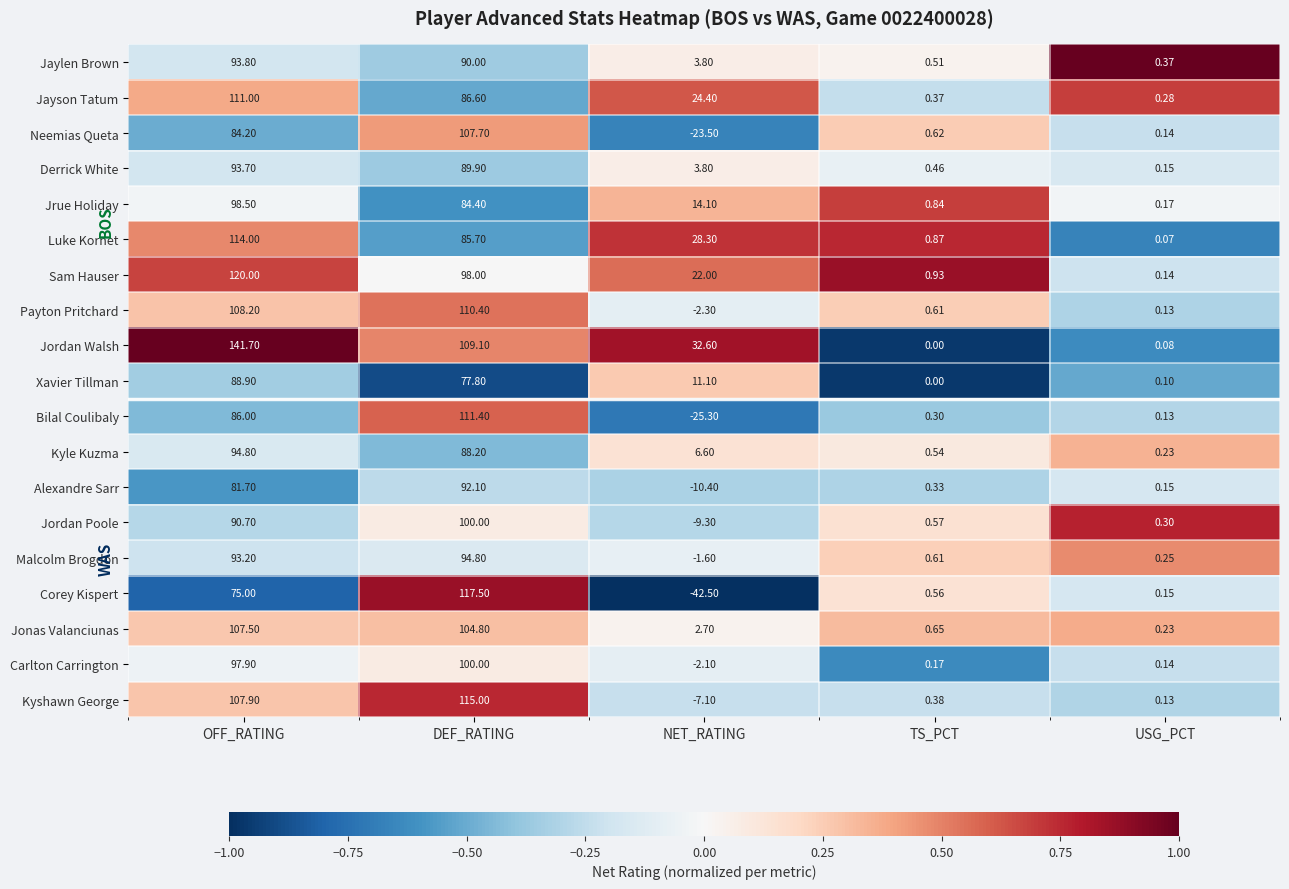

Rank the categories by Bilal Coulibaly value from lowest to highest.

NET_RATING, USG_PCT, TS_PCT, OFF_RATING, DEF_RATING